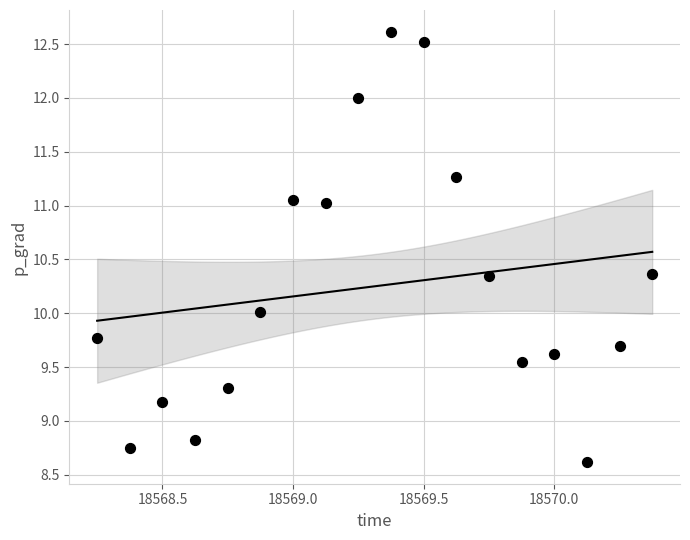

What is the range of X values (max minus min)?

2.1